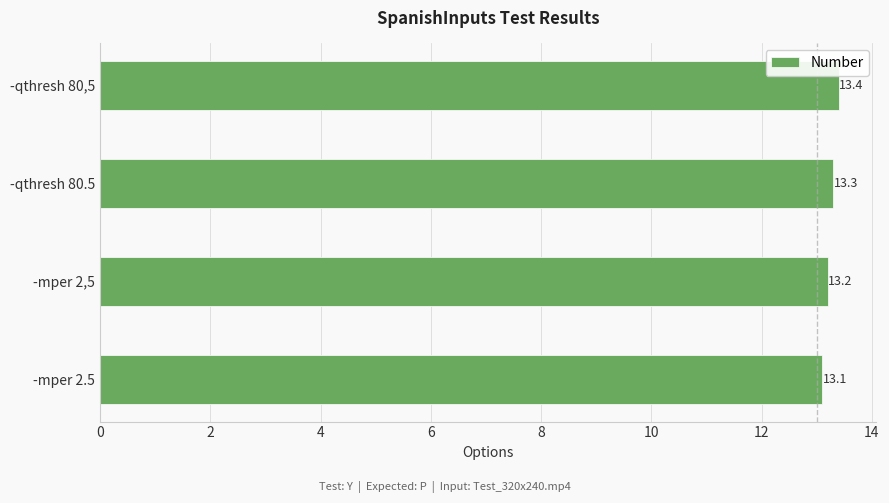

What is the change in value from -mper 2,5 to -qthresh 80,5?

+0.2